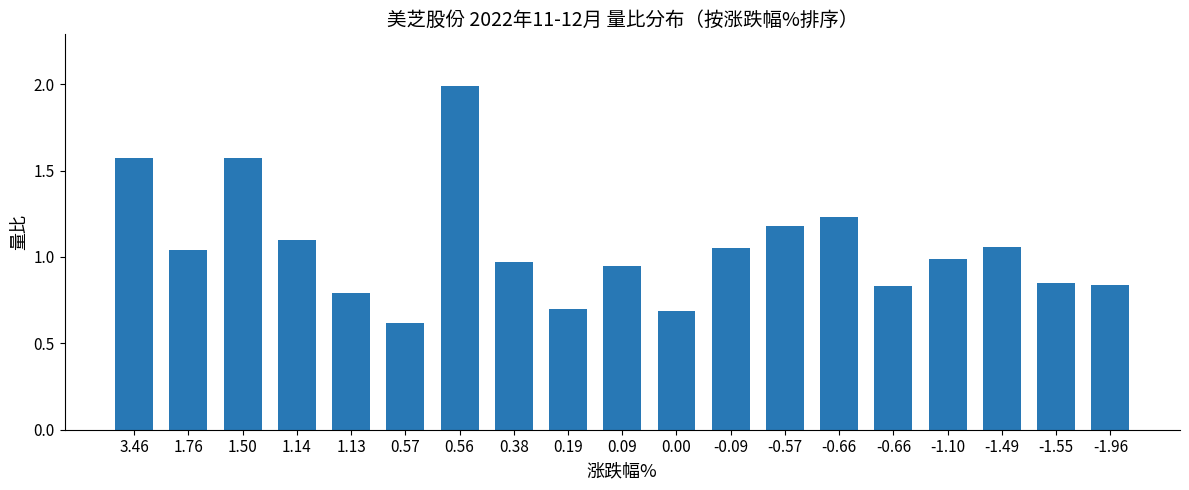

What is the average value?

1.1